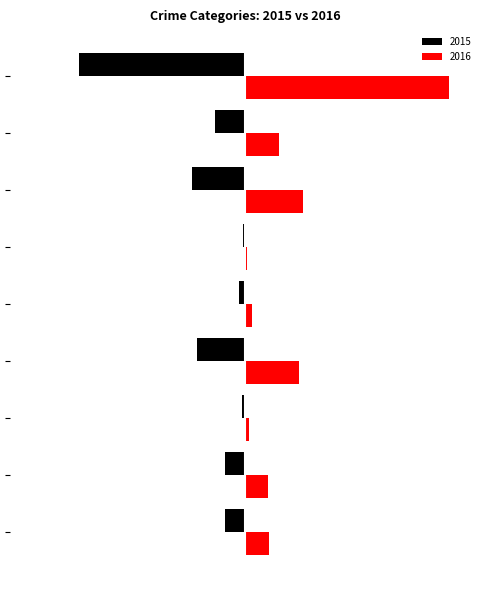

What is the maximum value for 2015?

-7